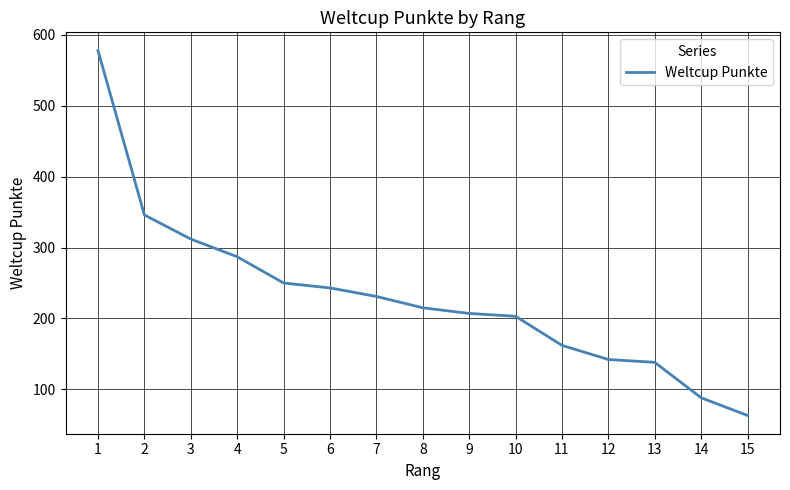

What is the maximum value shown in the chart?

578